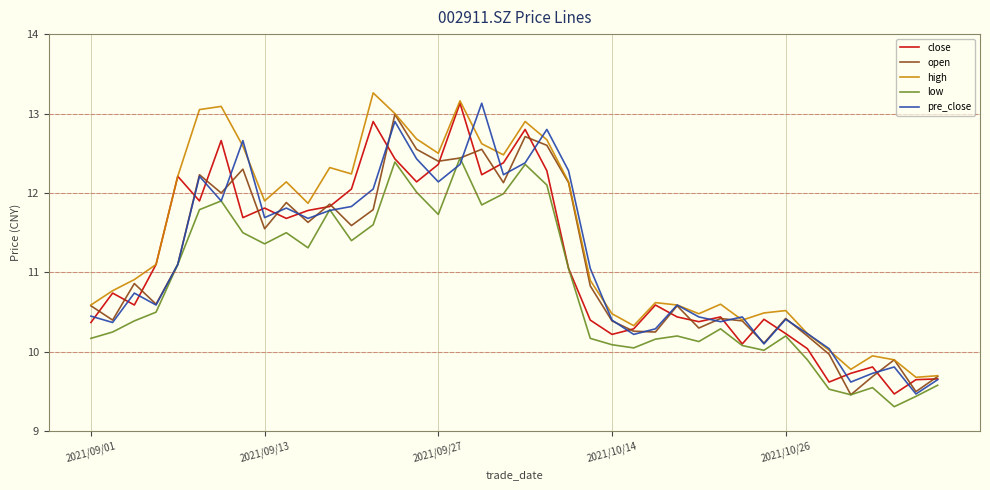

What are all the series names shown in the legend?

close, open, high, low, pre_close